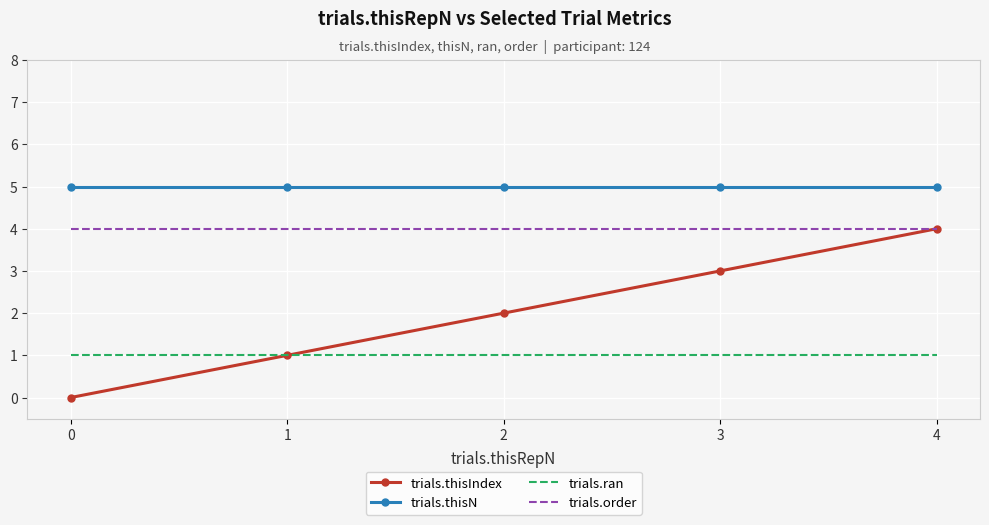

What is the greatest value displayed?

5